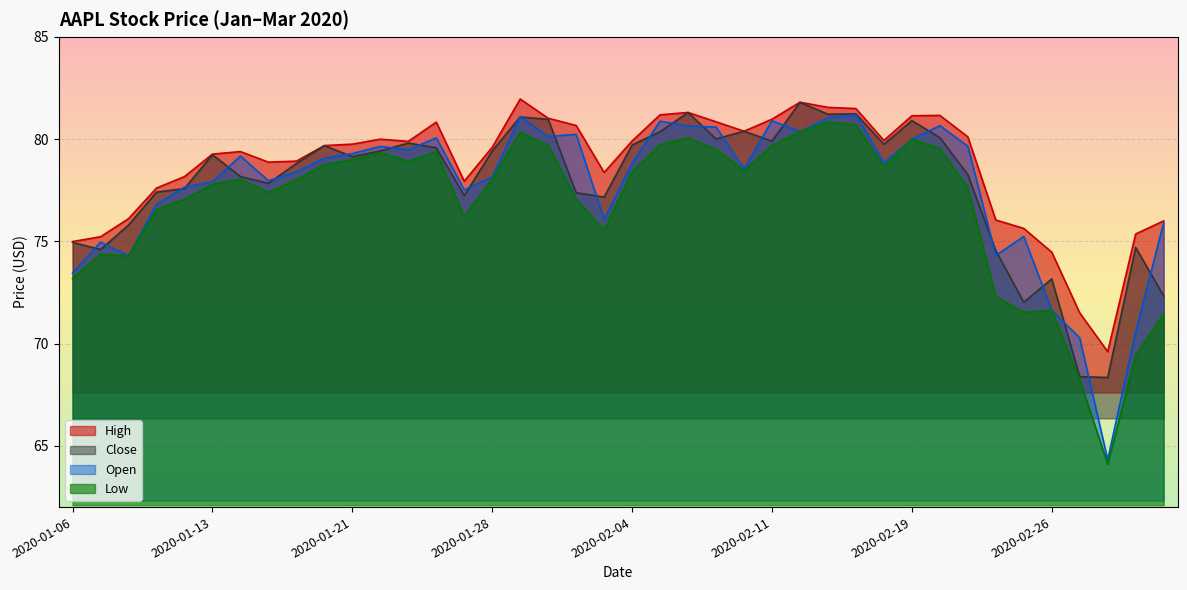

True or false: Open and Low cross at least once.

False